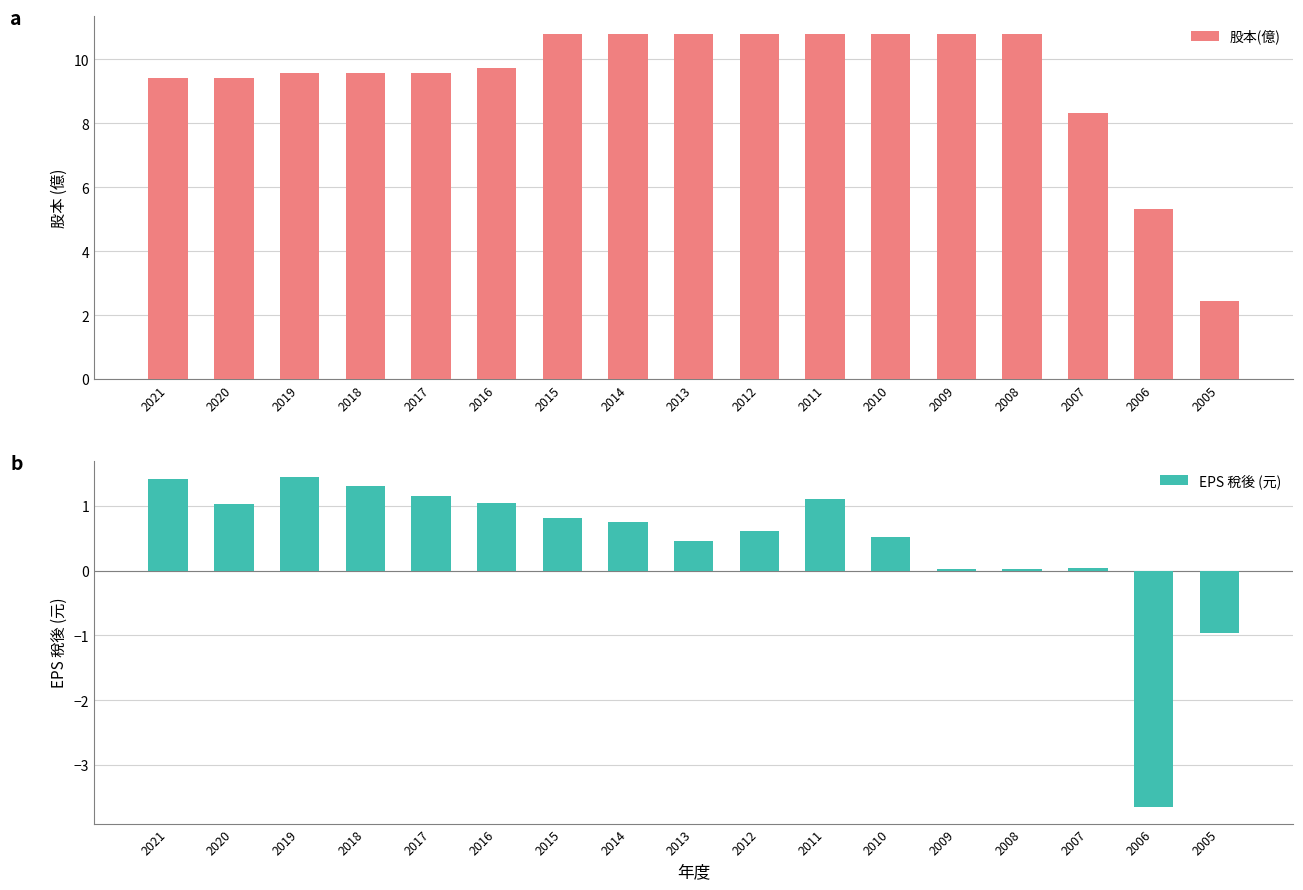

The value of EPS 稅後 (元) at 2005 is -1.0. True or false?

True